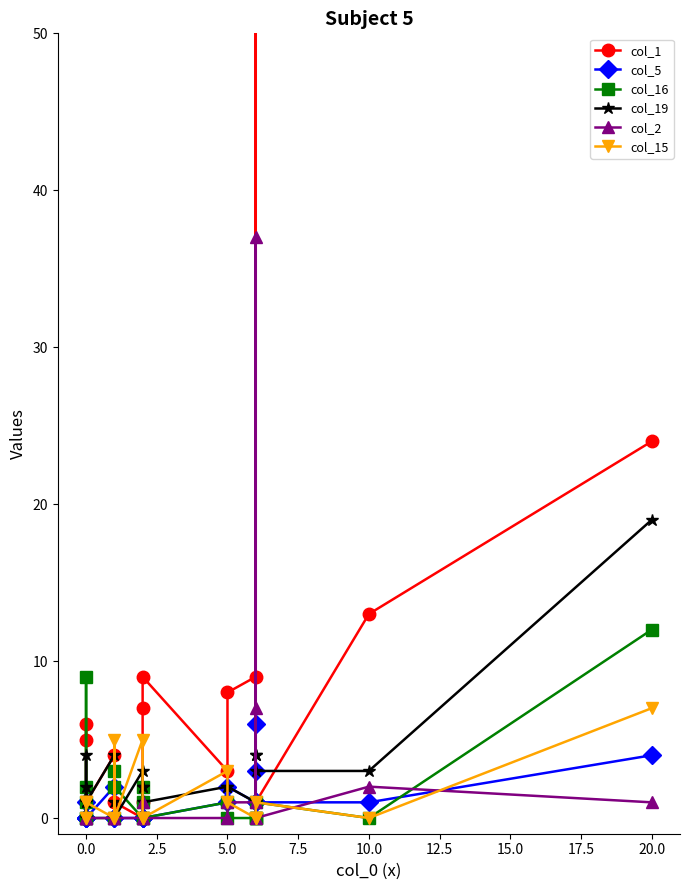

How many times do col_15 and col_19 cross each other?

4